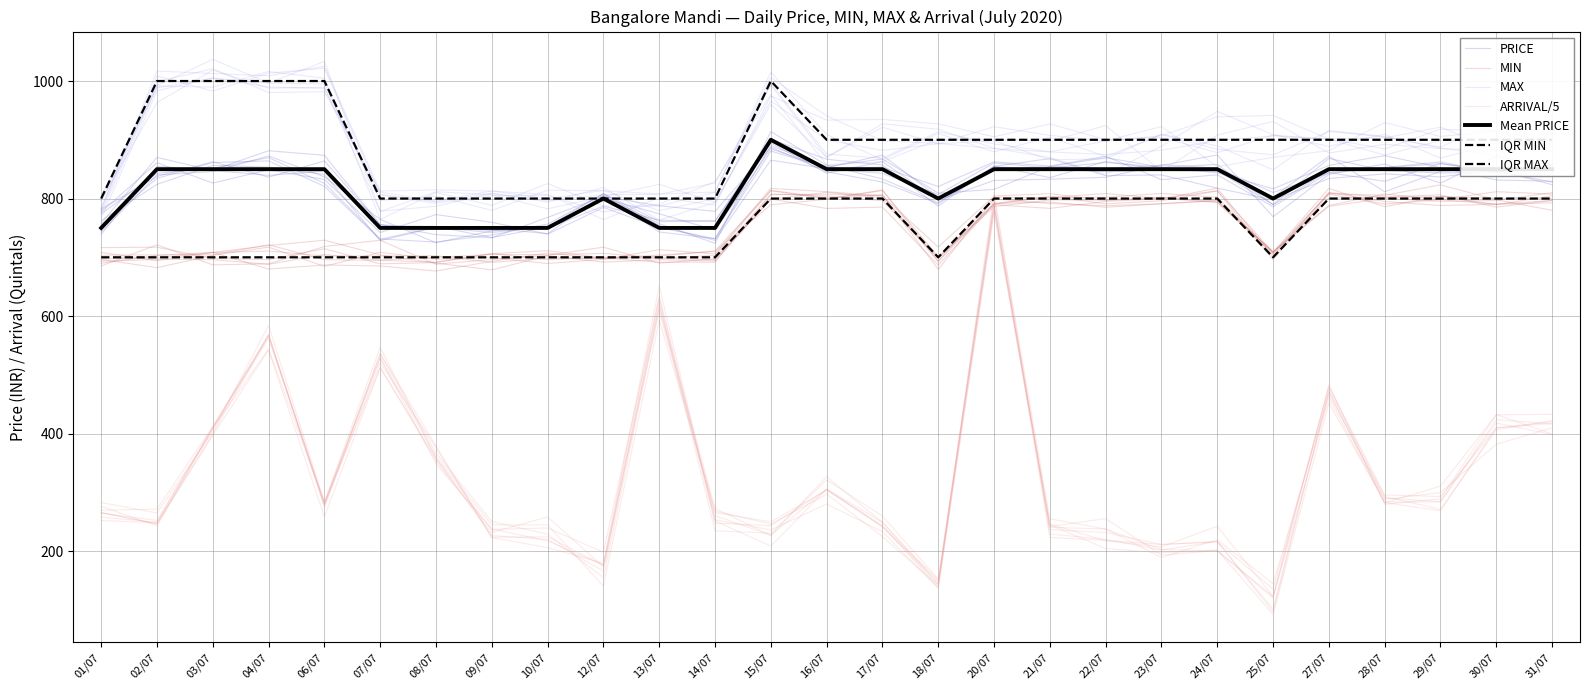

What is the sum of all ARRIVAL values?

8742.4